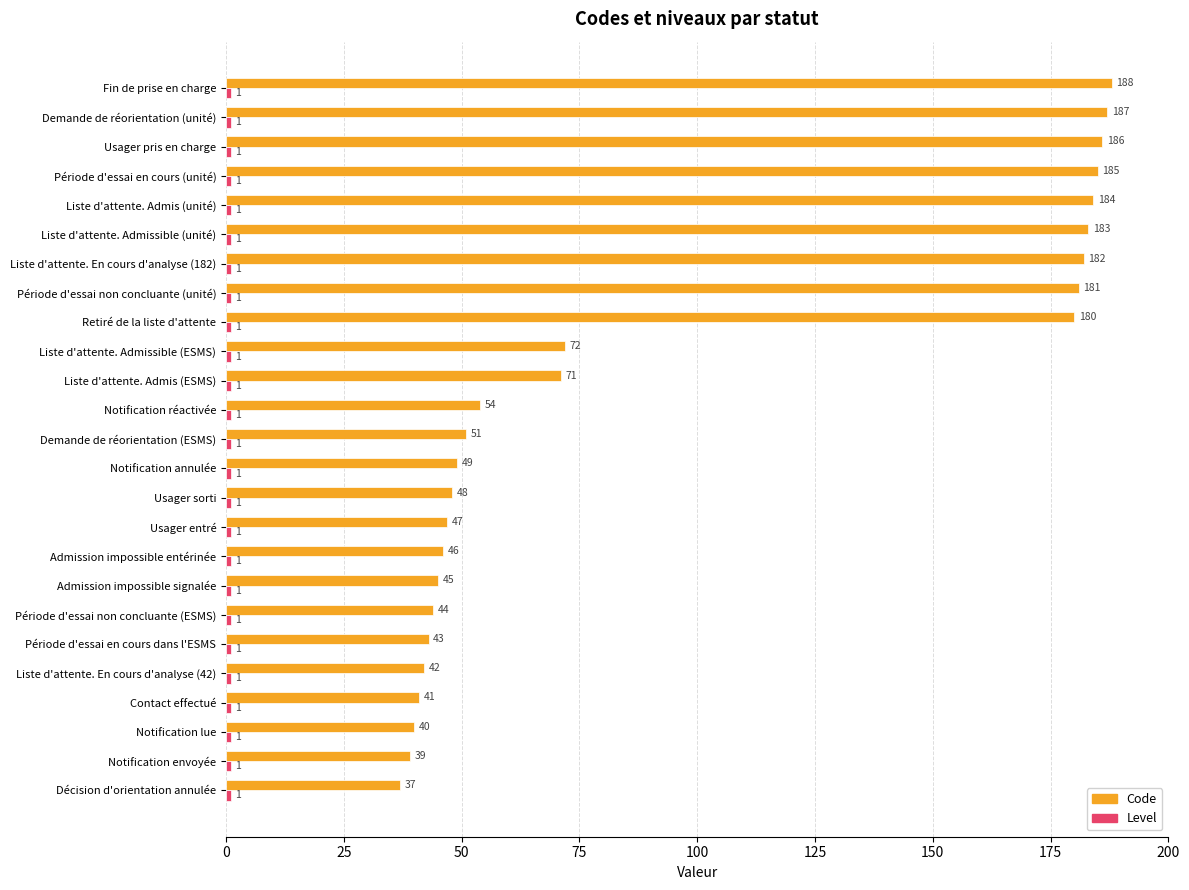

What is the average value of the Code series?

97